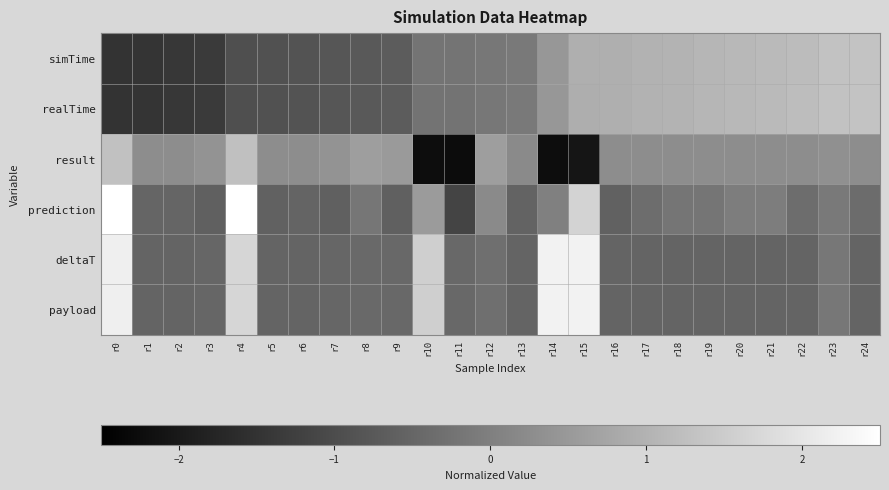

Which series has the largest range (max minus min)?

prediction